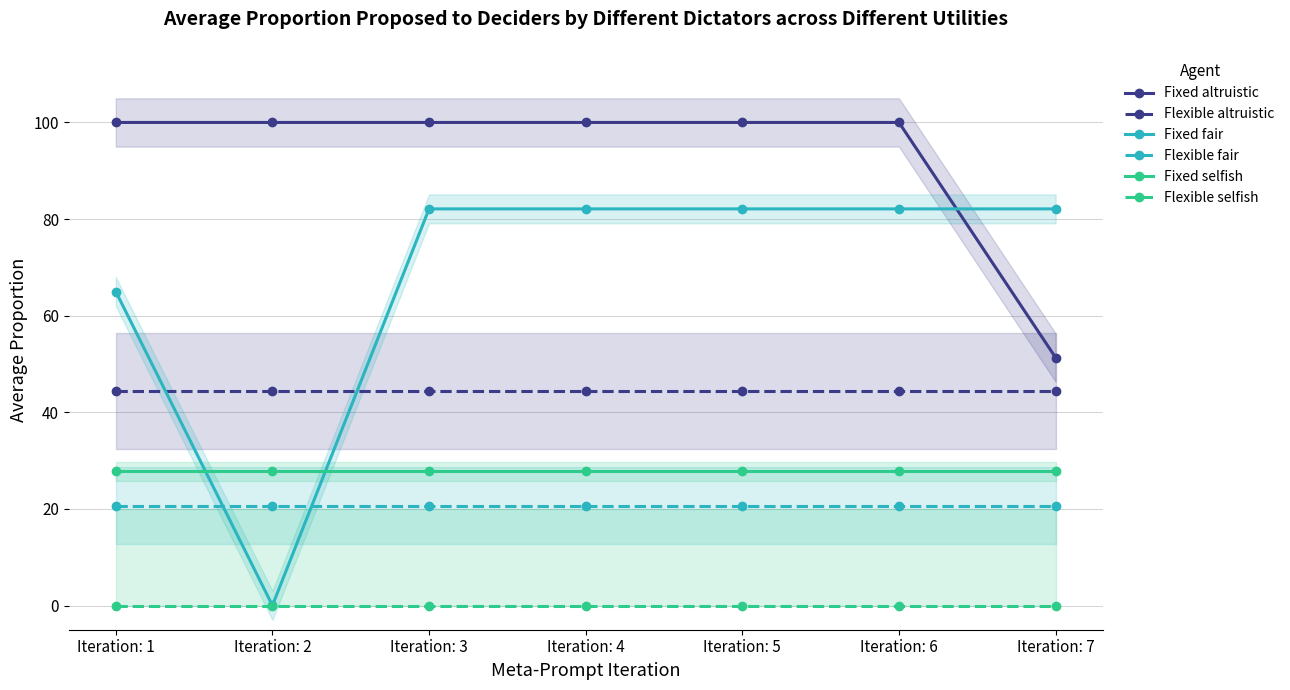

True or false: Fixed selfish has more than 0 interior local peaks.

False